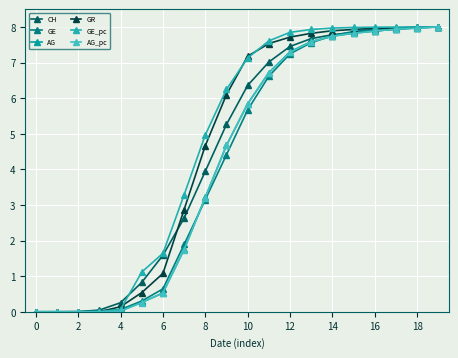

How many lines are shown in the chart?

6